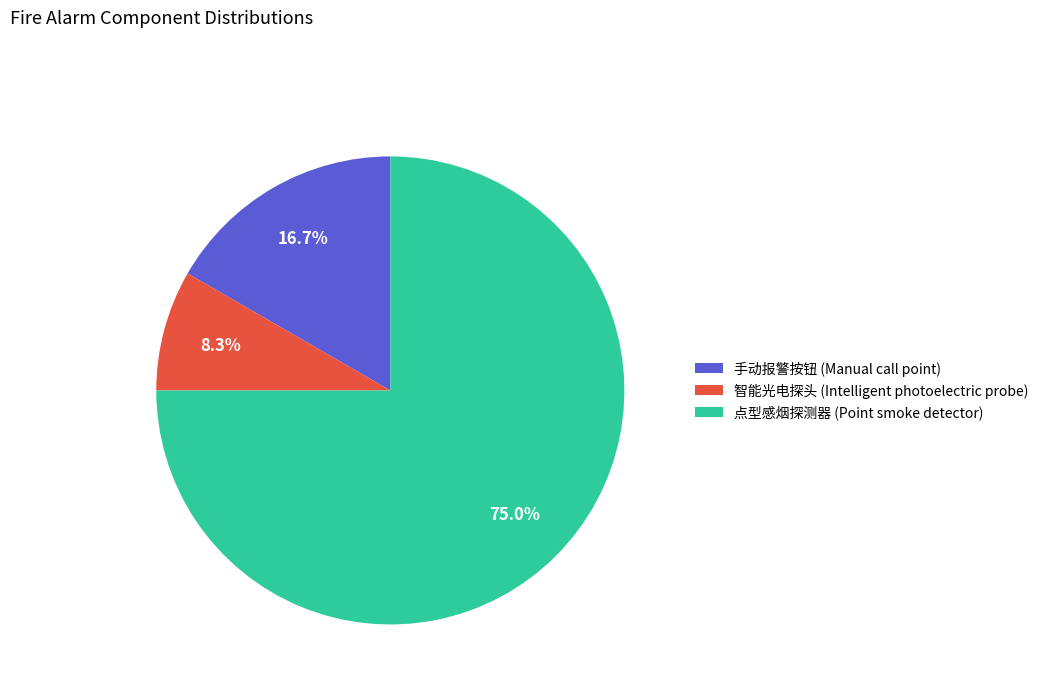

Does any single category account for the majority?

Yes